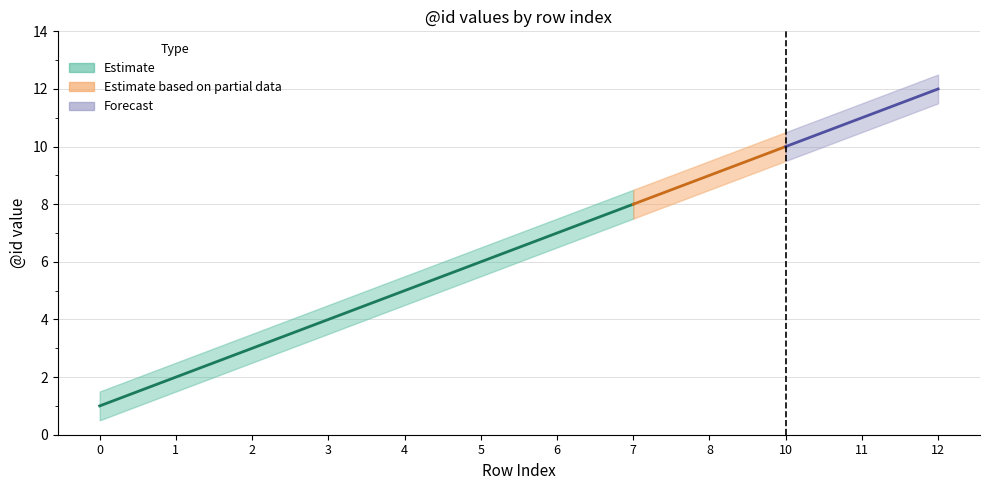

True or false: id_lower and id_mid cross at least once.

False